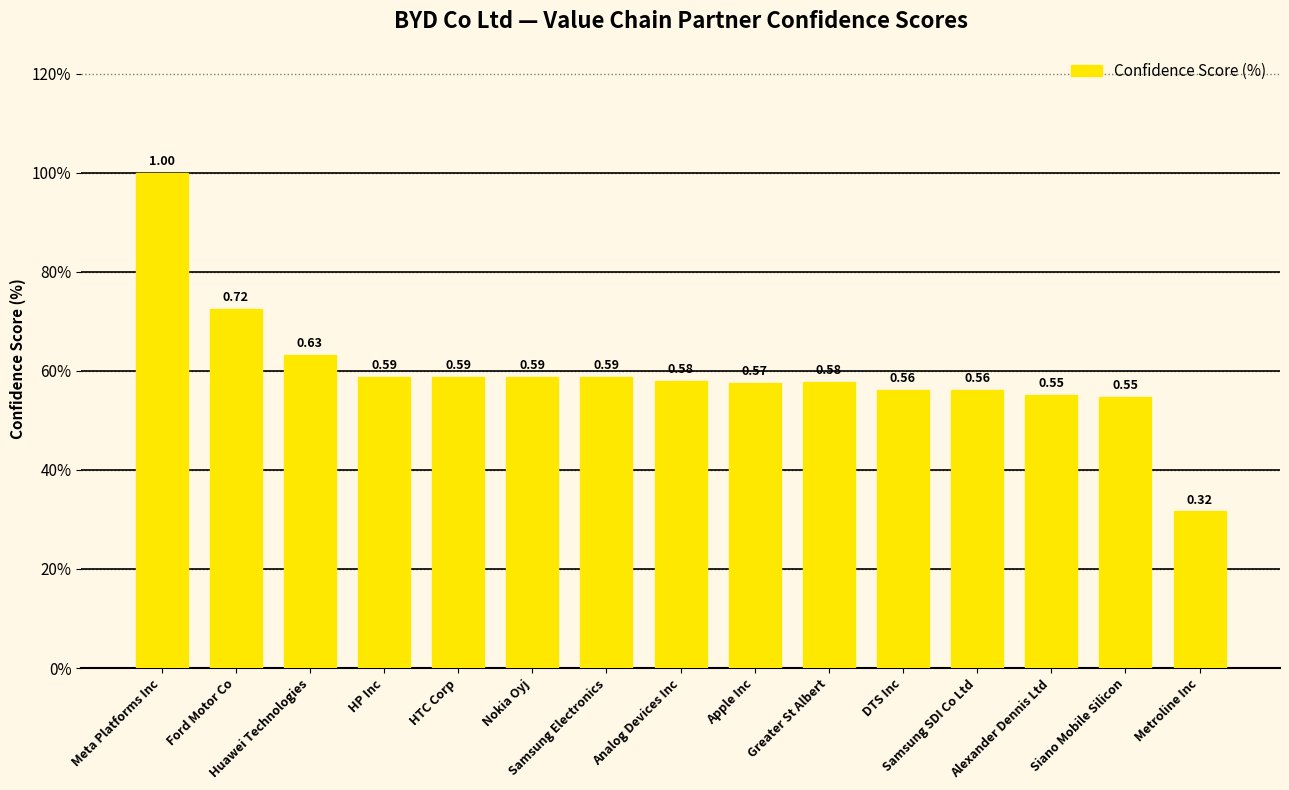

Between HP Inc and Huawei Technologies, which is larger?

Huawei Technologies